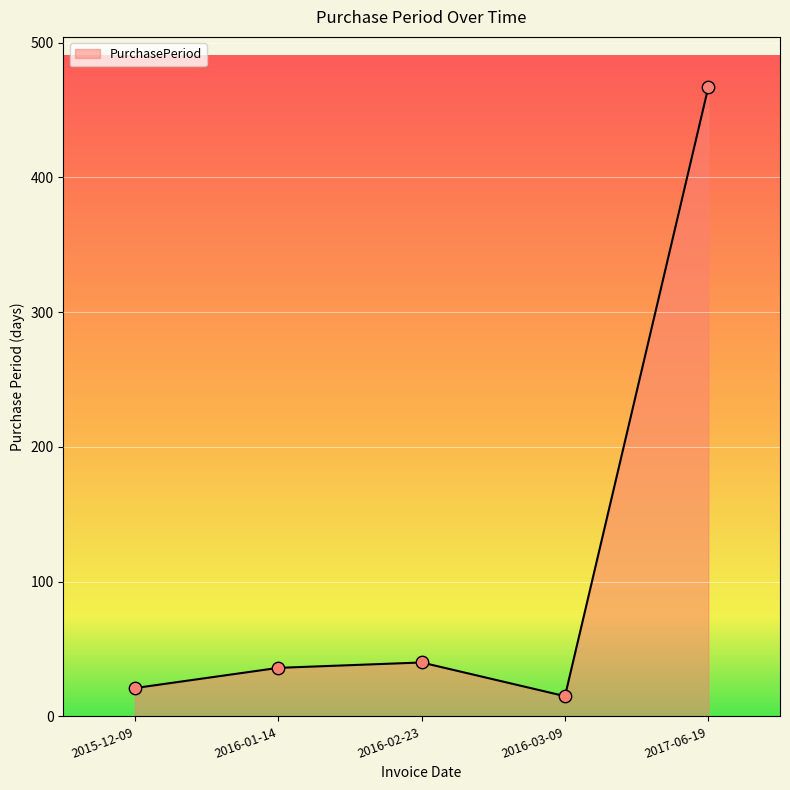

What is the ratio of the value at 2016-03-09 to the value at 2015-12-09?

0.7